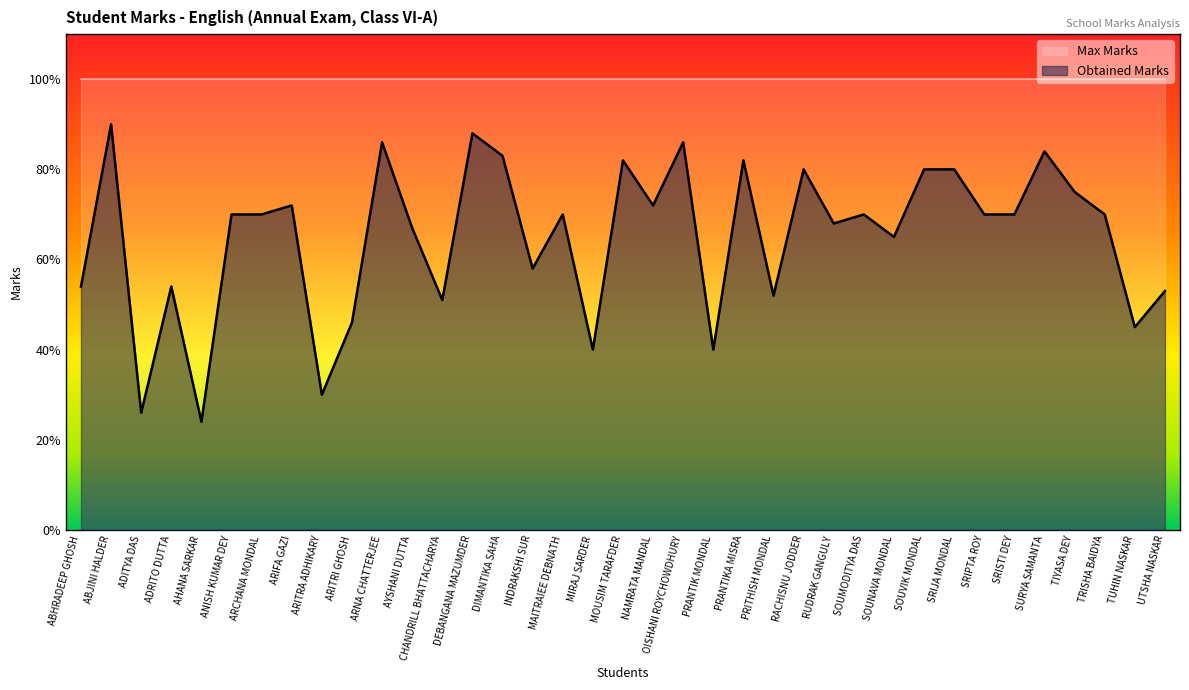

Reading left to right, transcribe all the data shown in this chart.

ABHRADEEP GHOSH=54	ABJINI HALDER=90	ADITYA DAS=26	ADRITO DUTTA=54	AHANA SARKAR=24	ANISH KUMAR DEY=70	ARCHANA MONDAL=70	ARIFA GAZI=72	ARITRA ADHIKARY=30	ARITRI GHOSH=46	ARNA CHATTERJEE=86	AYSHANI DUTTA=67	CHANDRILL BHATTACHARYA=51	DEBANGANA MAZUMDER=88	DIMANTIKA SAHA=83	INDRAKSHI SUR=58	MAITRAIEE DEBNATH=70	MIRAJ SARDER=40	MOUSIM TARAFDER=82	NAMRATA MANDAL=72	OISHANI ROYCHOWDHURY=86	PRANTIK MONDAL=40	PRANTIKA MISRA=82	PRITHISH MONDAL=52	RACHISNU JODDER=80	RUDRAK GANGULY=68	SOUMODITYA DAS=70	SOUNAVA MONDAL=65	SOUVIK MONDAL=80	SRIJA MONDAL=80	SRIPTA ROY=70	SRISTI DEY=70	SURYA SAMANTA=84	TIYASA DEY=75	TRISHA BAIDYA=70	TUHIN NASKAR=45	UTSHA NASKAR=53